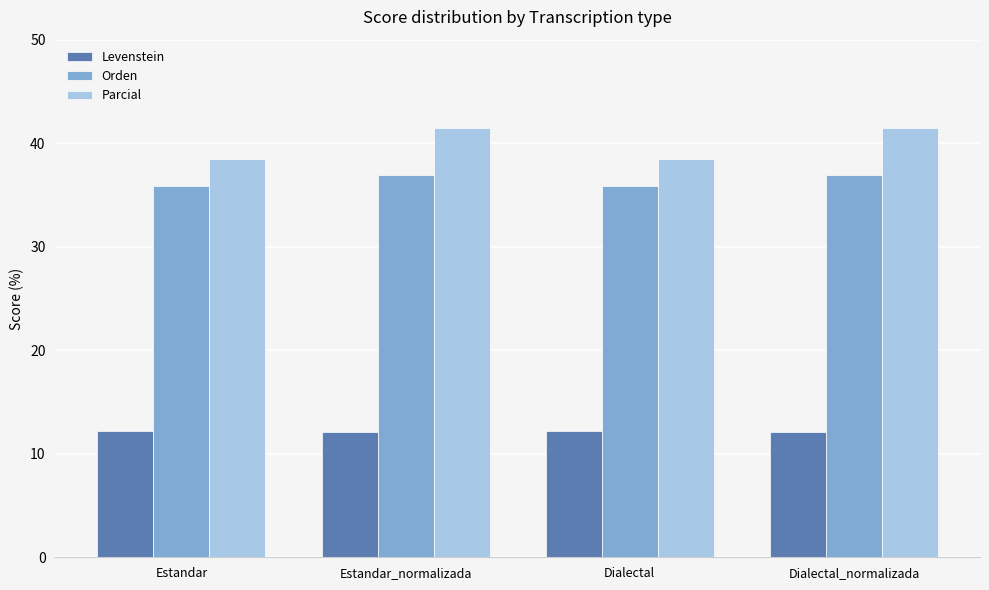

What are all the series names shown in the legend?

Levenstein, Orden, Parcial